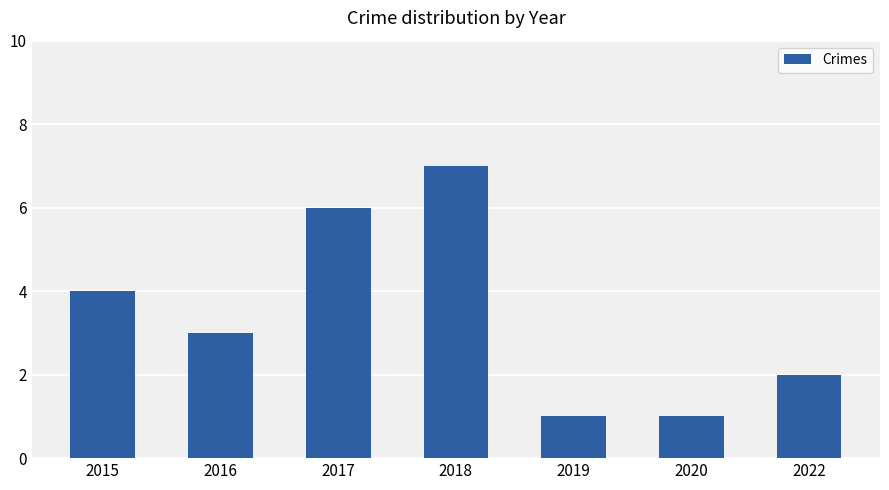

True or false: the data shows 5 at 2016.

False